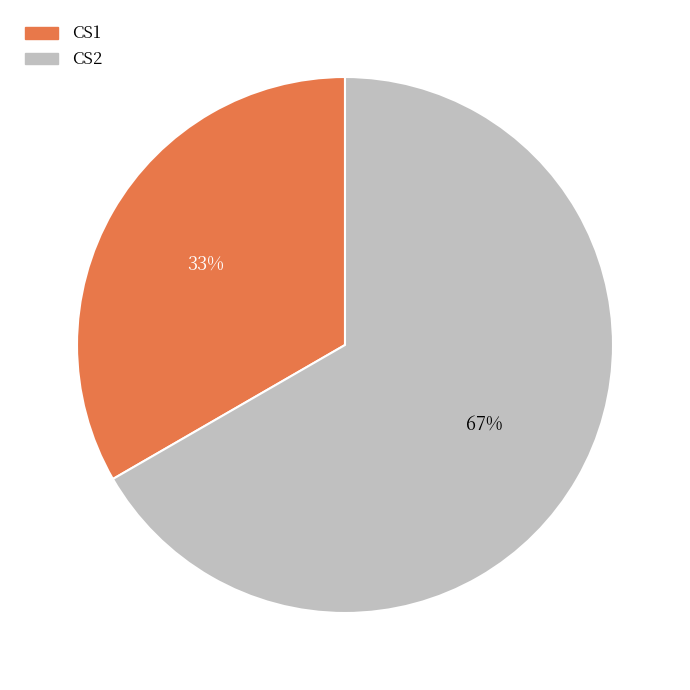

Which category has the smallest portion of the pie?

CS1